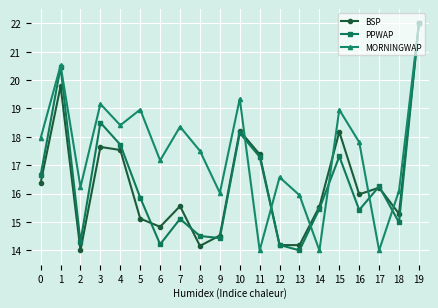

Between 10 and 14, which series saw the biggest shift?

MORNINGWAP